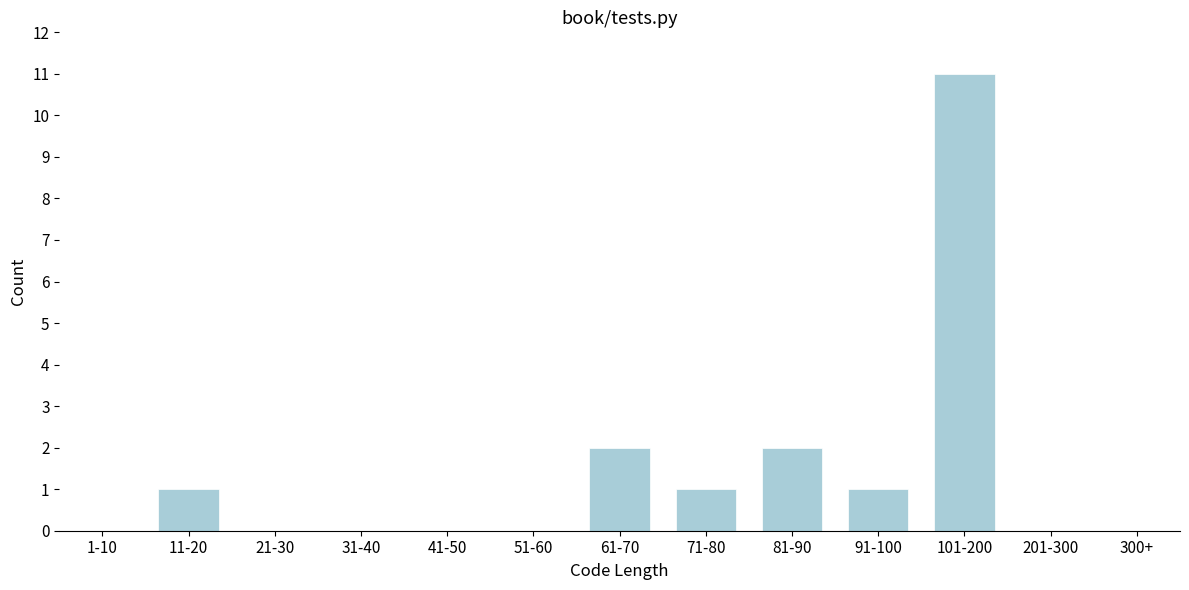

Reading left to right, what are all the values shown in this chart?

1-10=0	11-20=1	21-30=0	31-40=0	41-50=0	51-60=0	61-70=2	71-80=1	81-90=2	91-100=1	101-200=11	201-300=0	300+=0